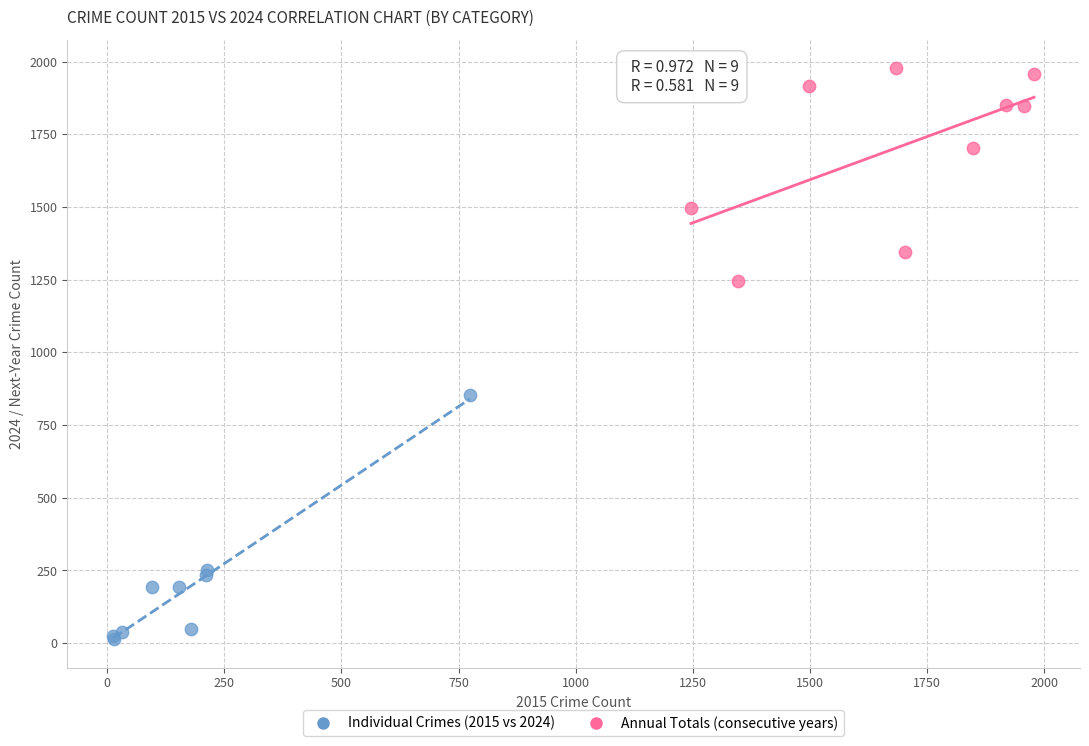

Which series has the widest spread of Y values?

Individual Crimes (2015 vs 2024)